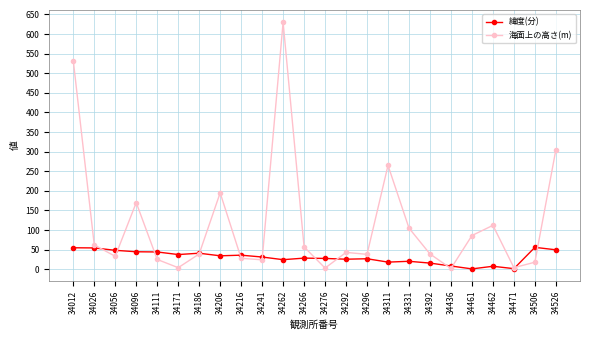

Where does the 海面上の高さ(m) series first go above 43?

34012